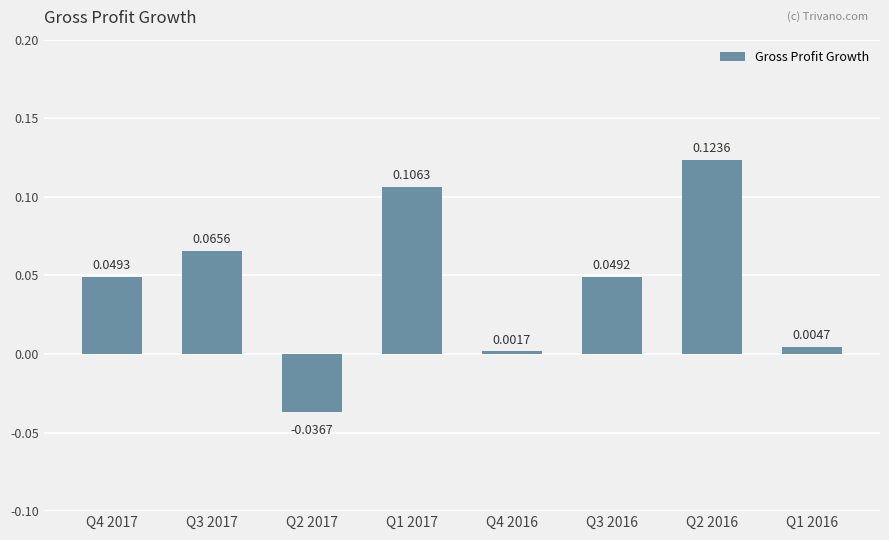

Rank the categories by value from highest to lowest.

Q2 2016, Q1 2017, Q3 2017, Q4 2017, Q3 2016, Q1 2016, Q4 2016, Q2 2017